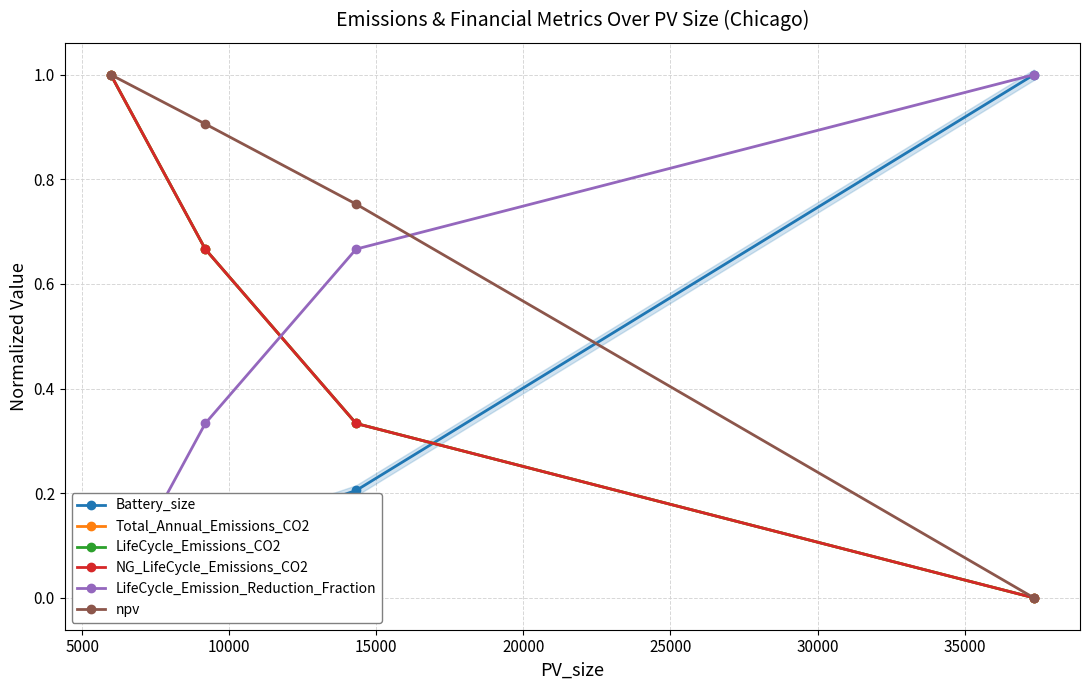

What is the average value of the npv series?

0.7